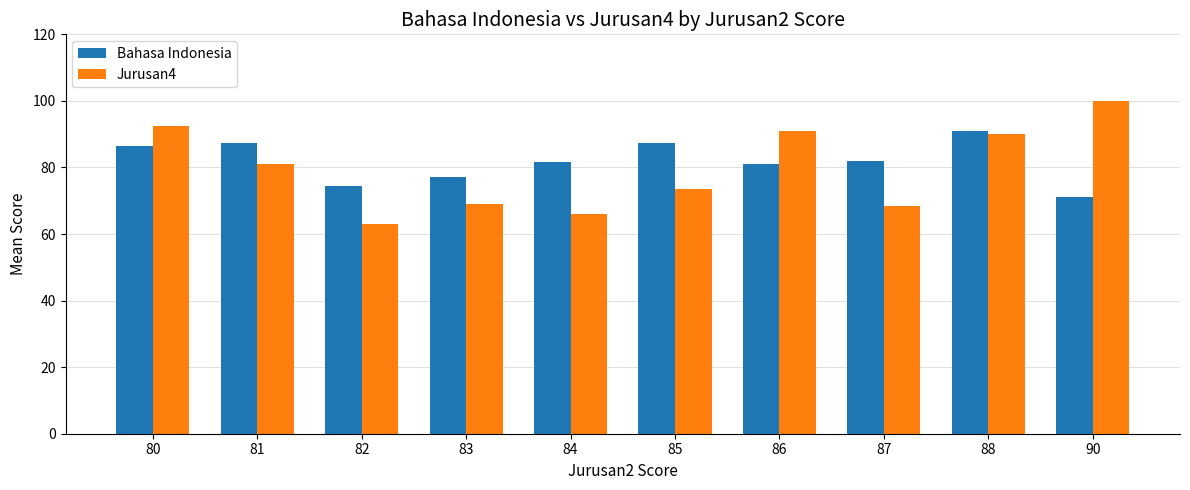

Which series has the largest total across all categories?

Bahasa Indonesia